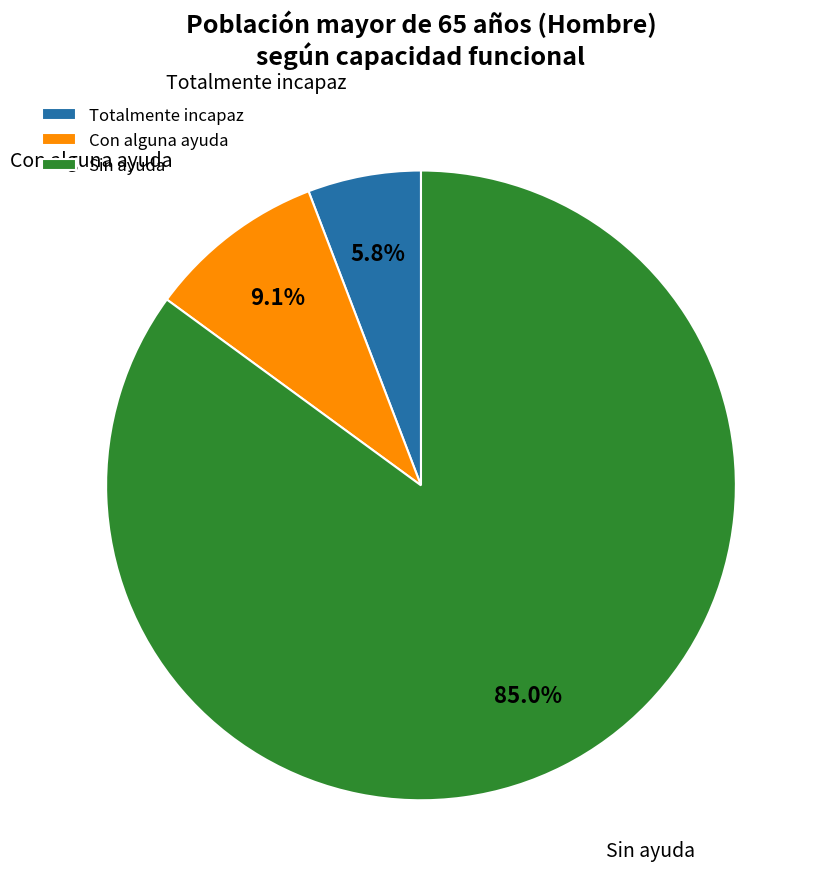

How many slices are in this pie chart?

3